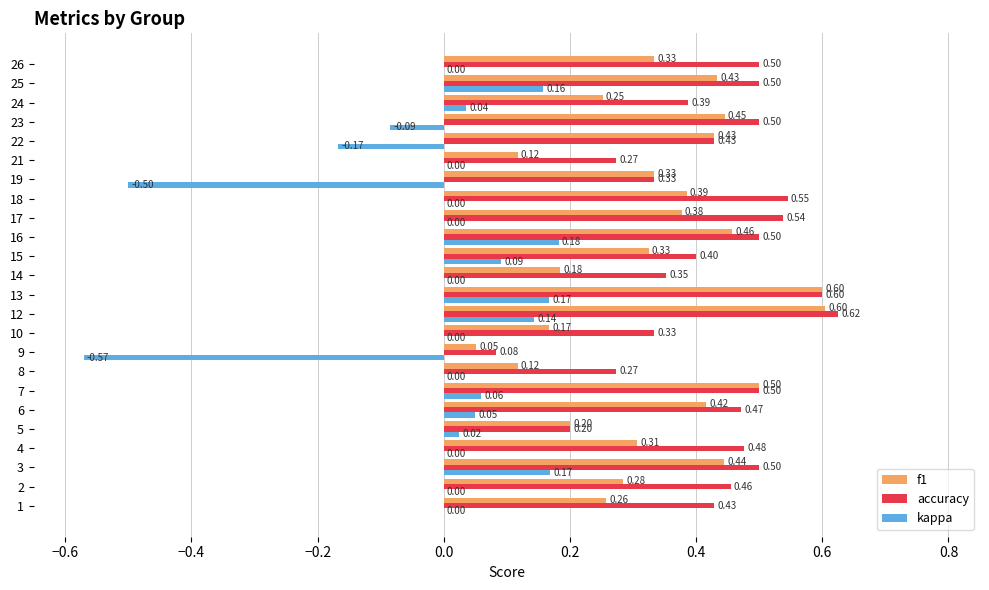

What is the total value across all series at 22?

0.7